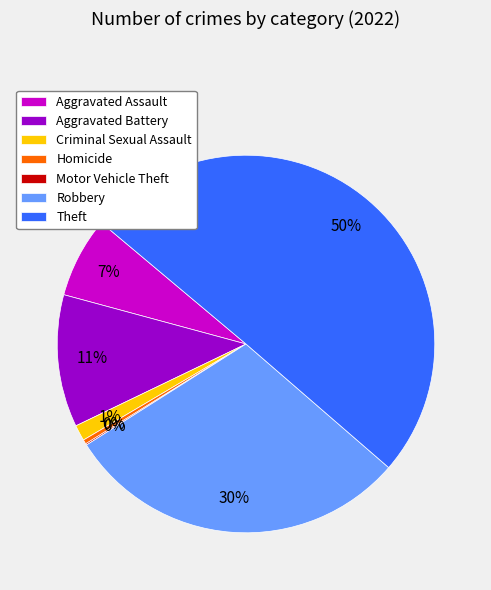

What is the largest slice in the pie chart?

Theft